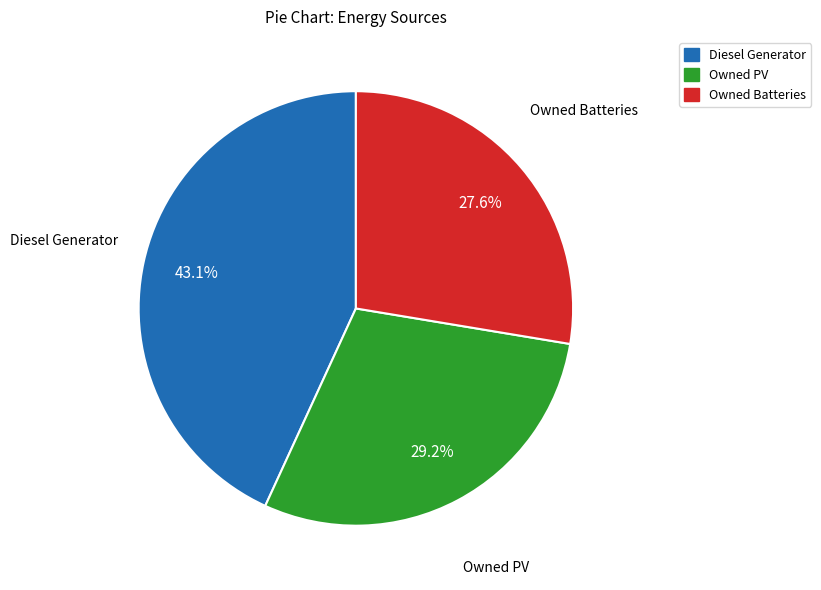

How many segments does this pie chart have?

3